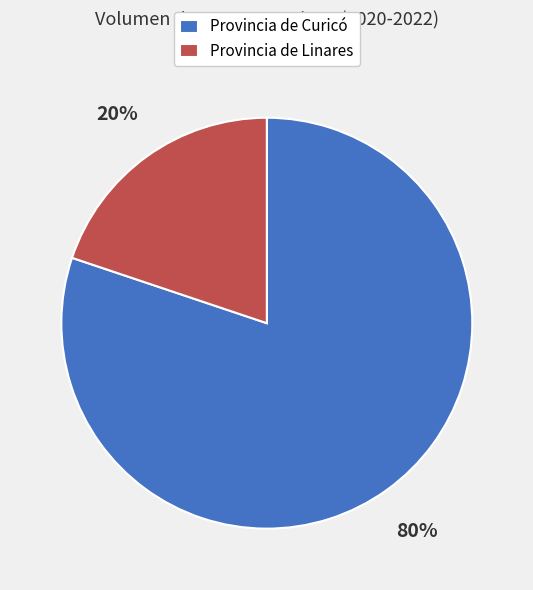

Is it true that Provincia de Linares is 20% of the pie?

True